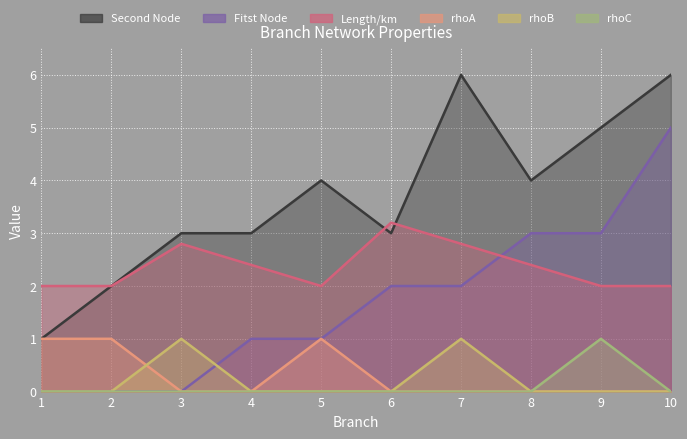

The rhoB series shows 0.0 at 1. True or false?

True